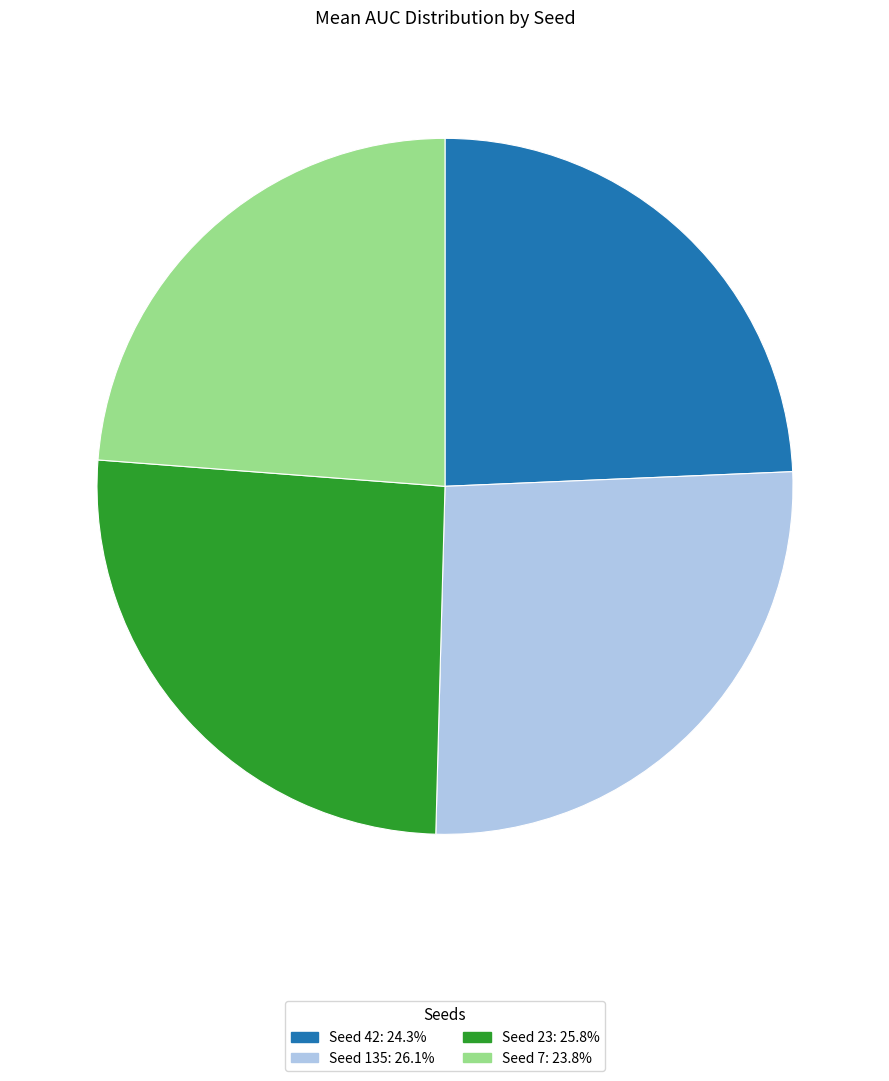

Is there any slice that represents more than half of the pie?

No